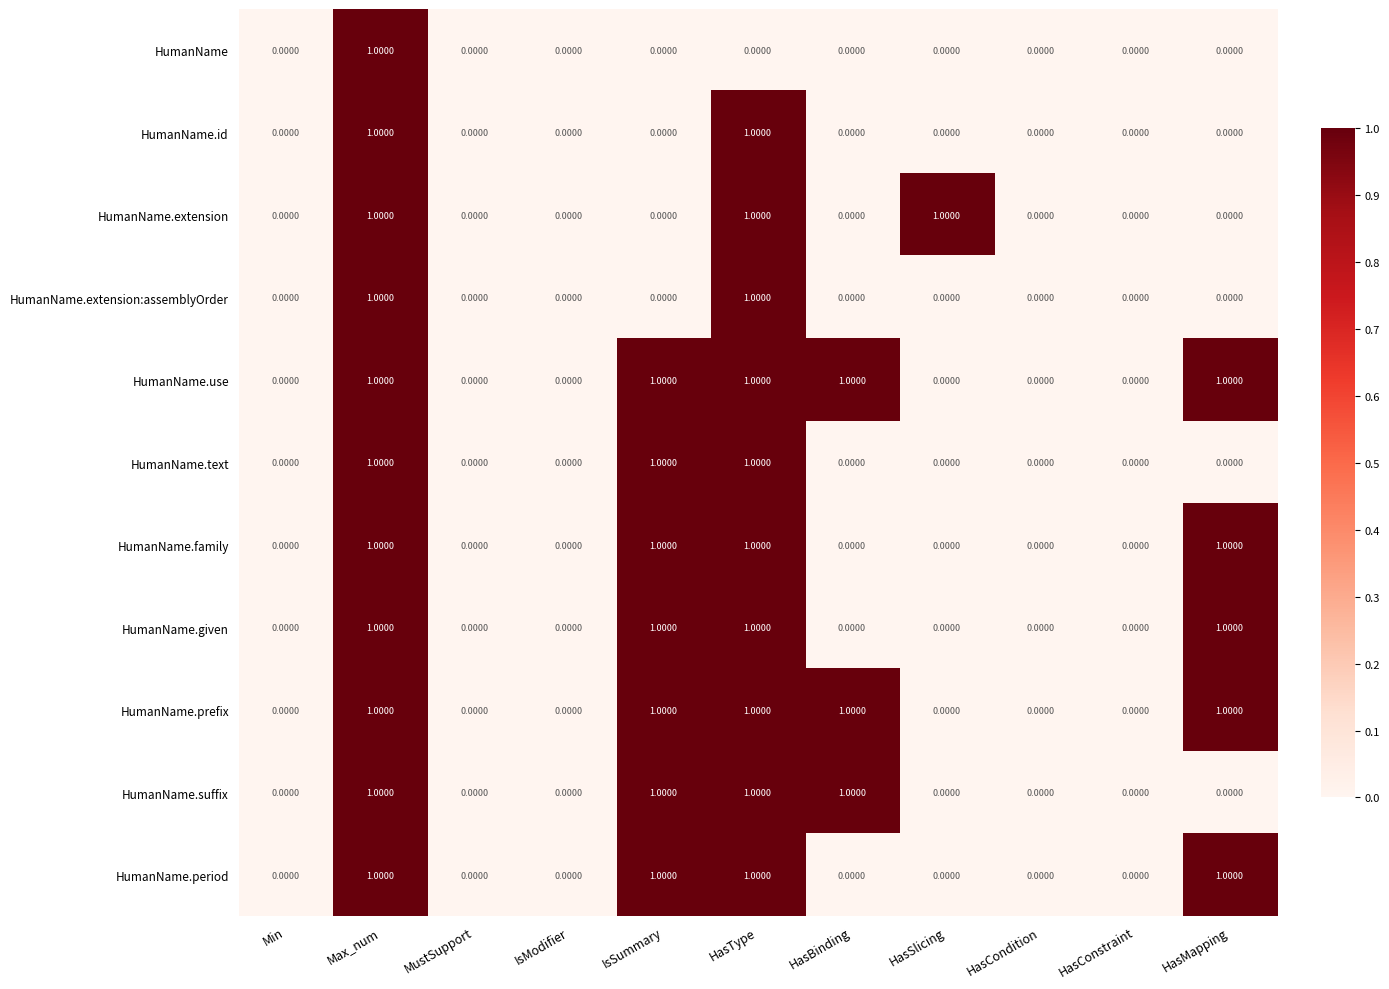

At which category is the sum across all series the highest?

Max_num